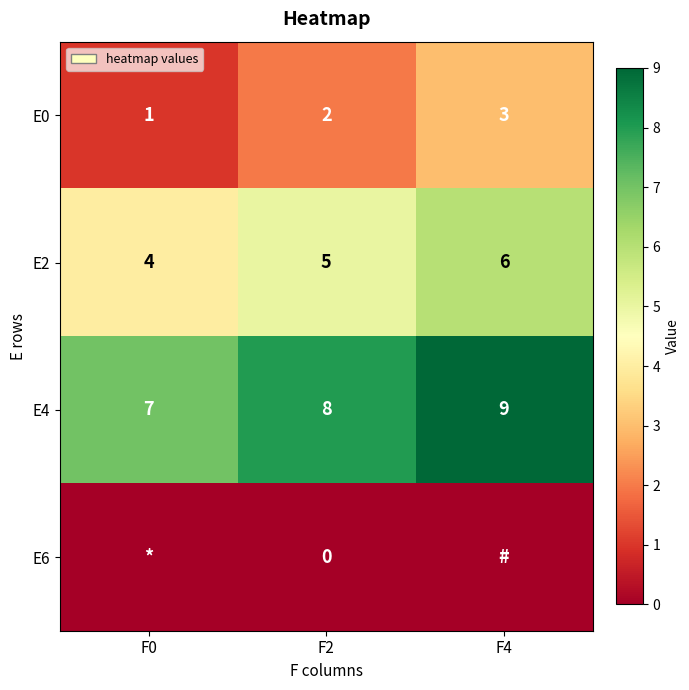

What is the spread (max minus min) of values at F2?

8